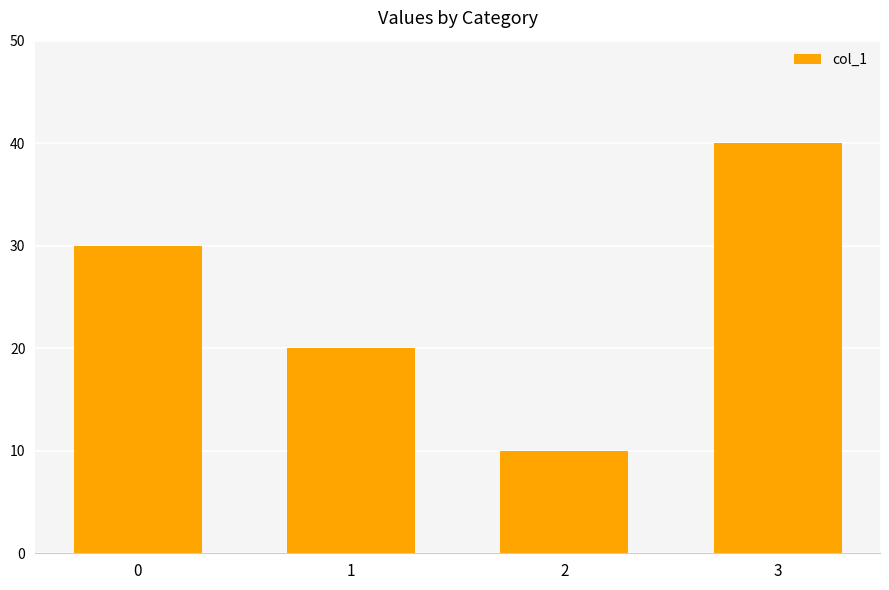

What is the smallest value displayed?

10